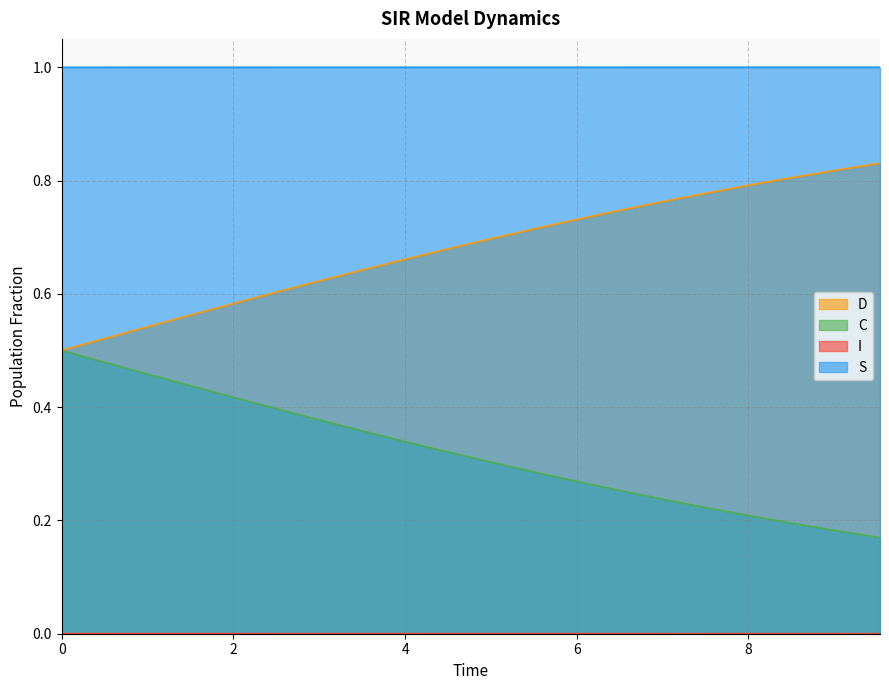

True or false: C and S cross at least once.

False